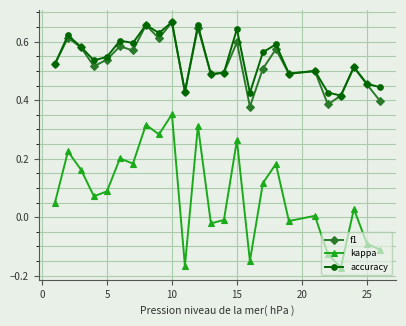

Which series has the largest range (max minus min)?

kappa